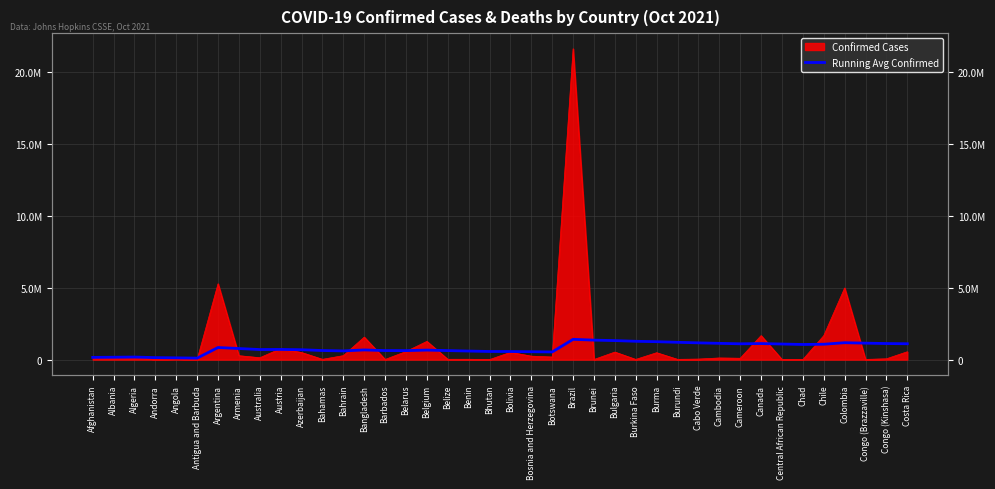

What is the difference between the maximum and minimum values?

1305584.4